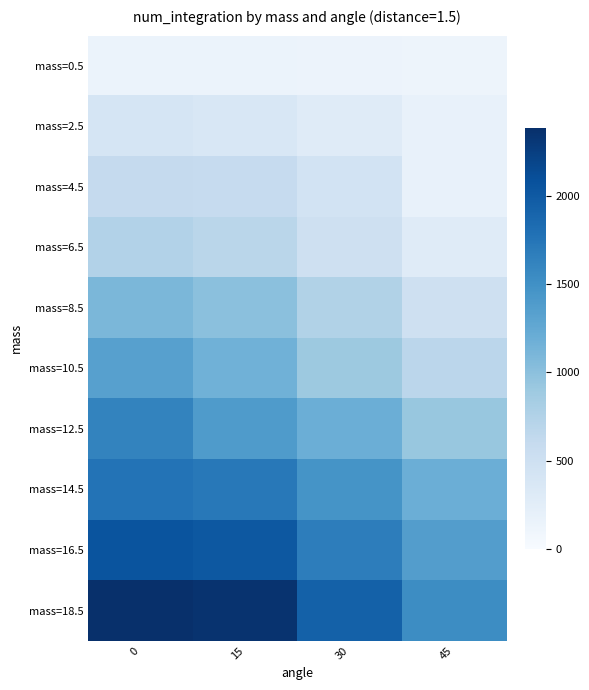

Reading left to right, extract all data points from this chart.

mass=0.5: 0=141.1	15=146.3	30=133.3	45=116.0
mass=2.5: 0=405.5	15=365.5	30=283.6	45=181.3
mass=4.5: 0=601.2	15=596.5	30=446.2	45=173.7
mass=6.5: 0=745.0	15=685.1	30=496.4	45=282.7
mass=8.5: 0=1092.4	15=1004.1	30=754.6	45=491.0
mass=10.5: 0=1339.4	15=1160.1	30=904.8	45=675.3
mass=12.5: 0=1623.7	15=1393.2	30=1186.5	45=925.5
mass=14.5: 0=1770.7	15=1723.8	30=1467.6	45=1189.6
mass=16.5: 0=2054.7	15=2019.3	30=1678.6	45=1368.9
mass=18.5: 0=2389.1	15=2357.7	30=1939.6	45=1538.7